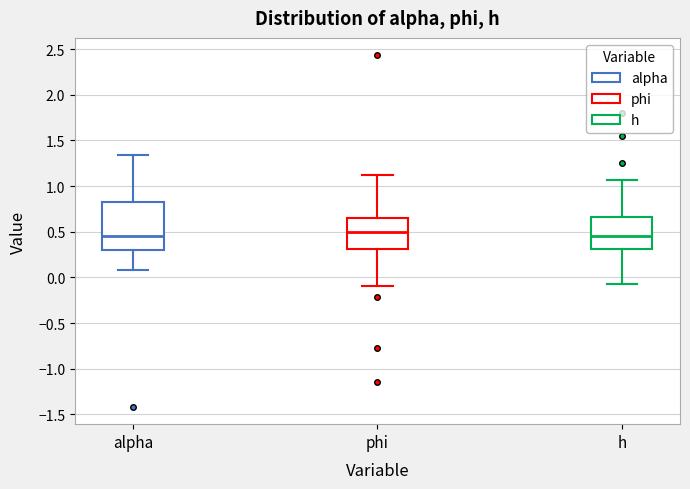

Comparing the boxes themselves (not the whiskers), which one is the tallest?

alpha